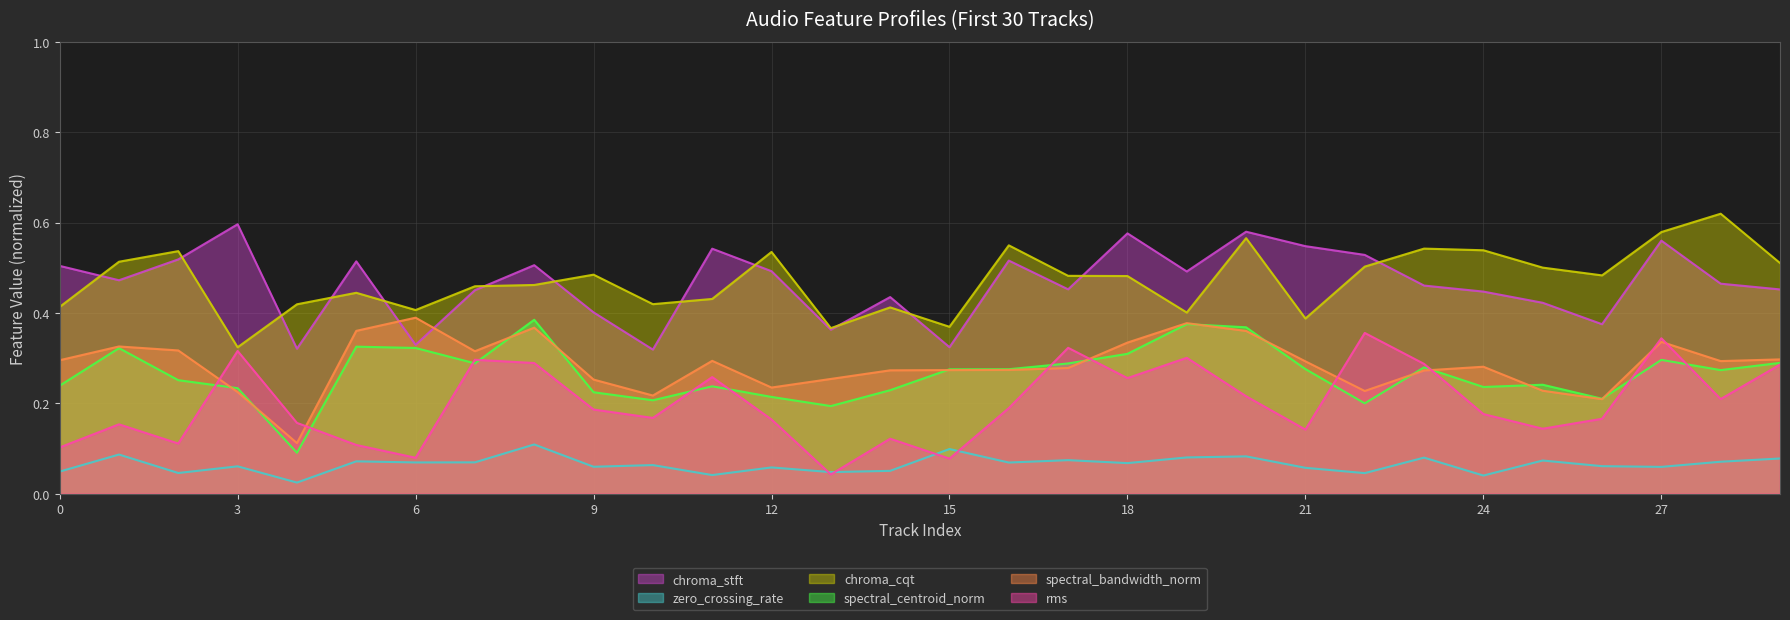

Which has a higher value, 1 or 18?

18